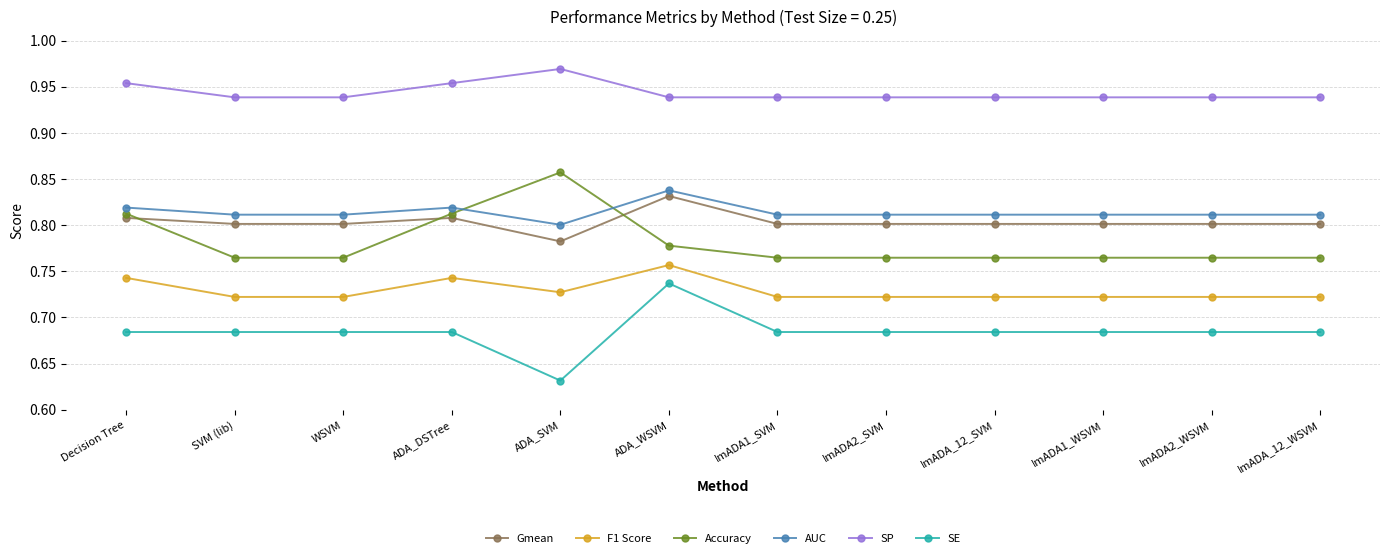

Does the chart display data point markers on the line(s)?

Yes